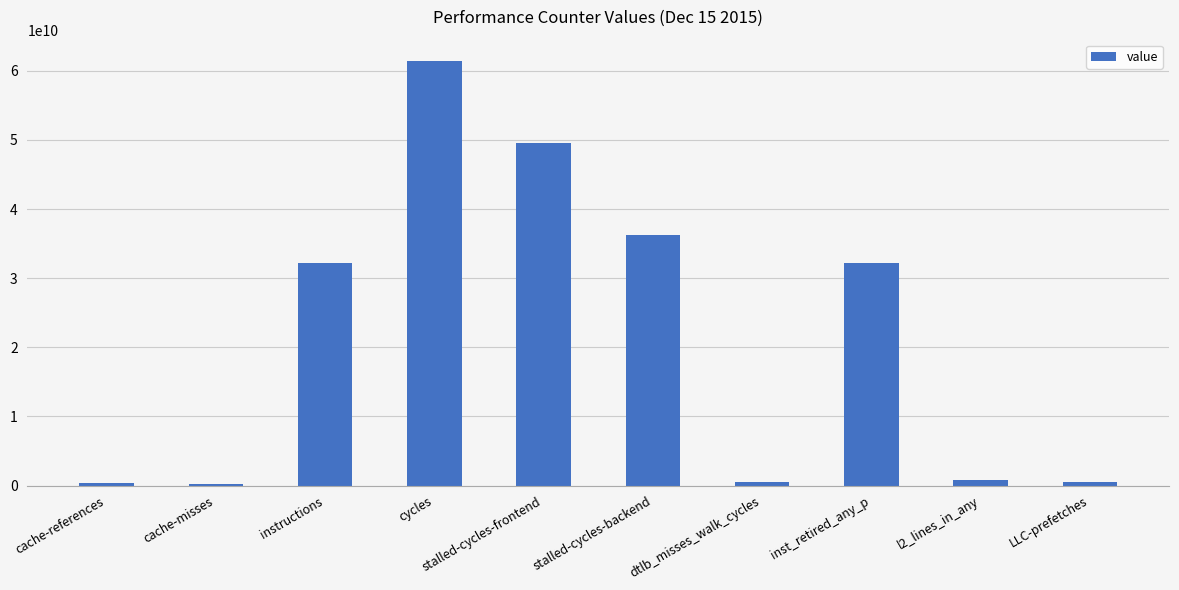

What is the minimum value shown in the chart?

250362587